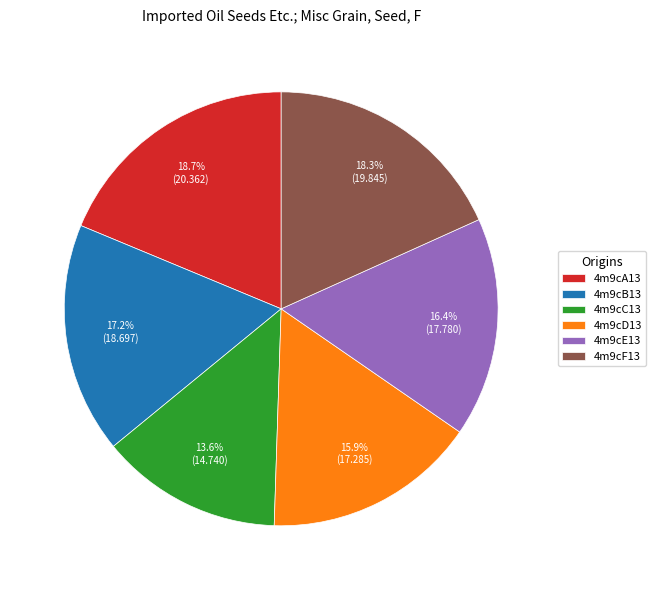

To the nearest percent, what is the combined percentage of 4m9cB13 and 4m9cA13?

36%